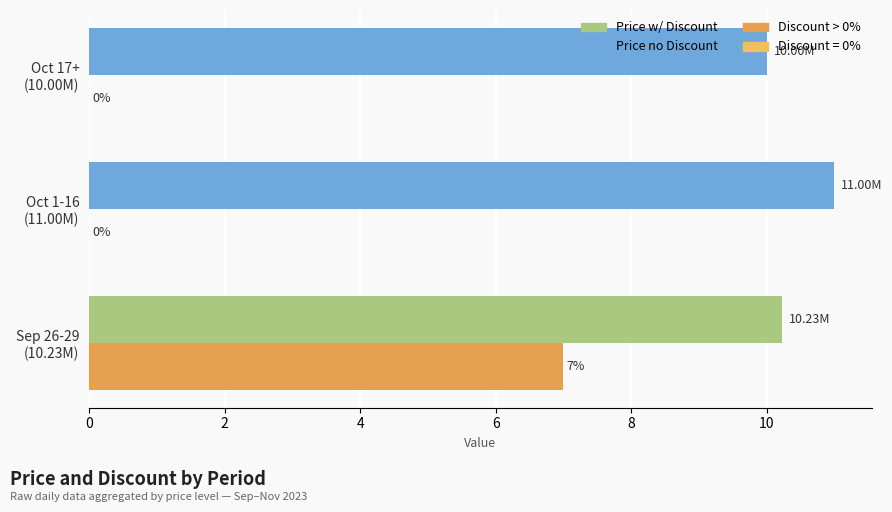

How many distinct data groups are displayed?

2